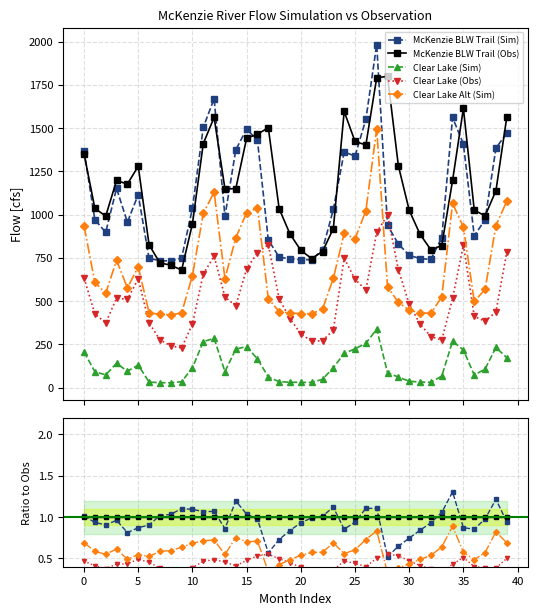

True or false: McKenzie BLW Trail (Sim) has a value of 1.5 at 39.

False